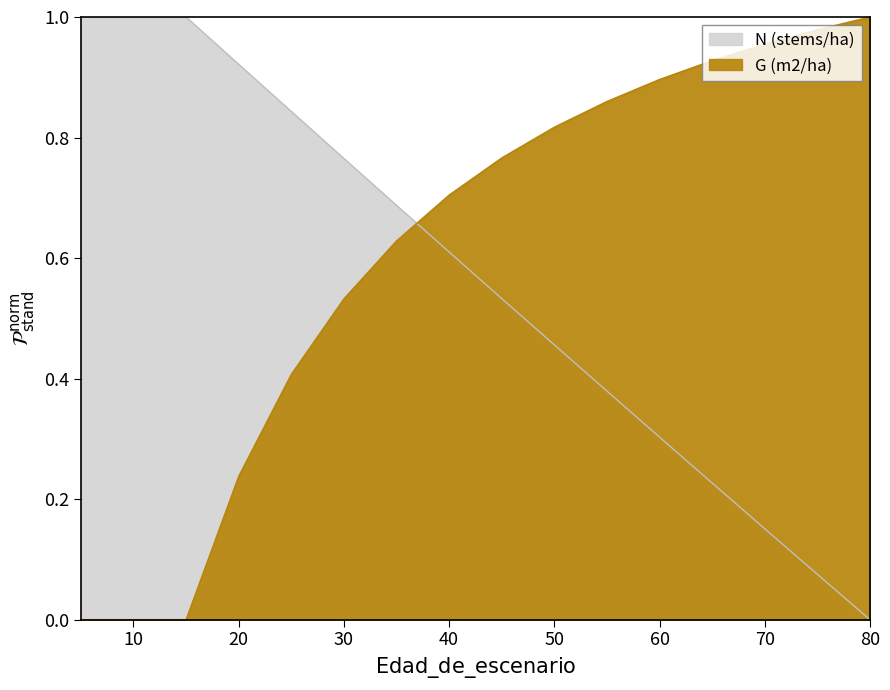

Does the chart display data point markers on the line(s)?

No